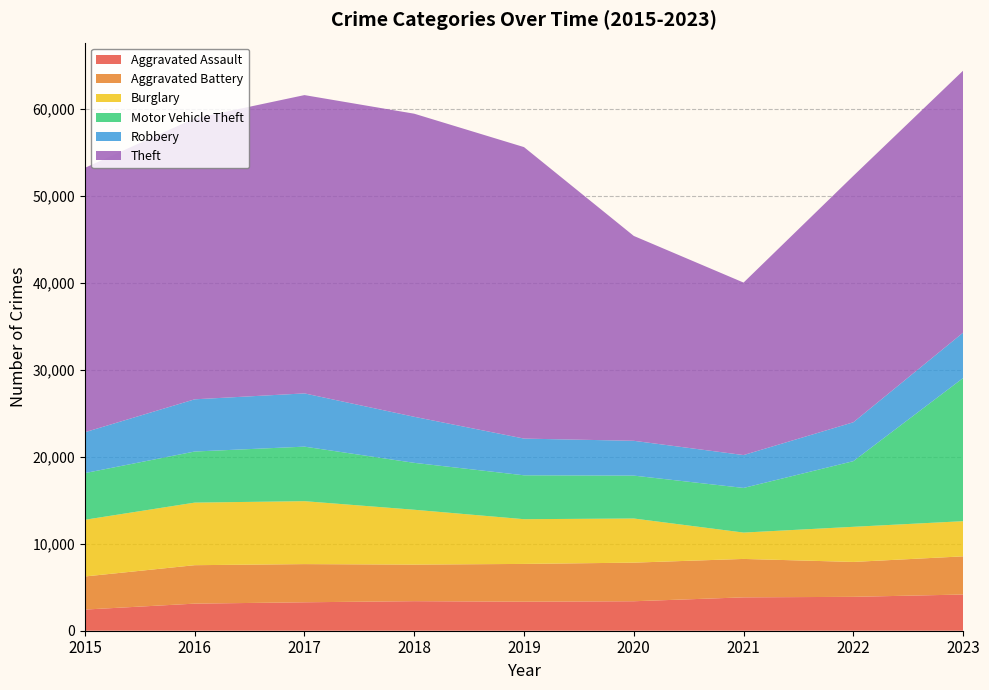

Reading left to right, transcribe all the data shown in this chart.

Aggravated Assault: 2015=2432	2016=3114	2017=3269	2018=3397	2019=3337	2020=3388	2021=3836	2022=3895	2023=4162
Aggravated Battery: 2015=3803	2016=4419	2017=4388	2018=4203	2019=4342	2020=4438	2021=4417	2022=4012	2023=4387
Burglary: 2015=6519	2016=7194	2017=7235	2018=6306	2019=5141	2020=5074	2021=3029	2022=4038	2023=4043
Motor Vehicle Theft: 2015=5364	2016=5872	2017=6268	2018=5391	2019=5045	2020=4929	2021=5131	2022=7546	2023=16455
Robbery: 2015=4699	2016=6001	2017=6120	2018=5294	2019=4220	2020=4002	2021=3778	2022=4471	2023=5219
Theft: 2015=30389	2016=32294	2017=34289	2018=34839	2019=33505	2020=23549	2021=19828	2022=28324	2023=30114